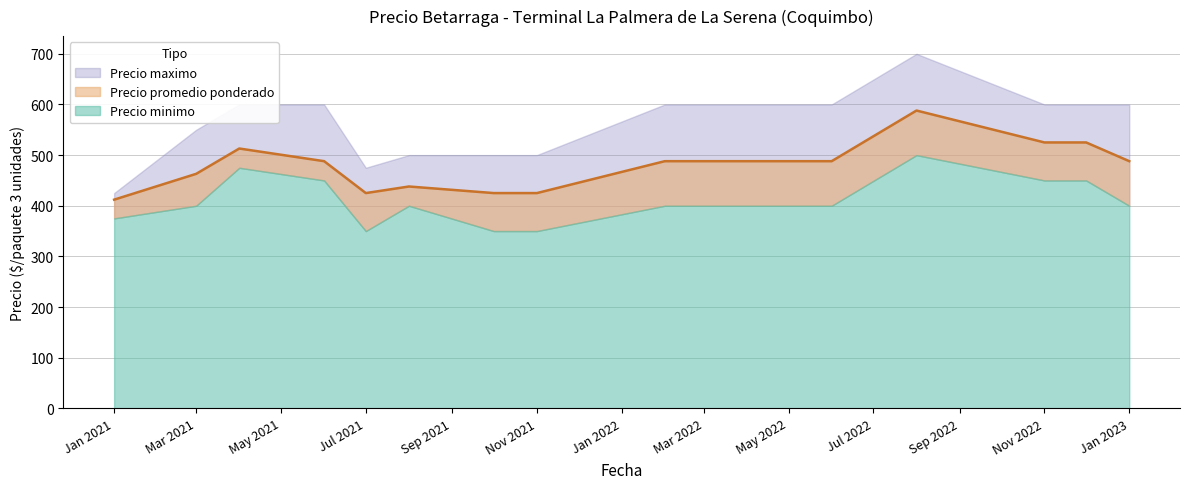

Rank the series at 2021-10 from lowest to highest value.

Precio minimo, Precio promedio ponderado, Precio maximo